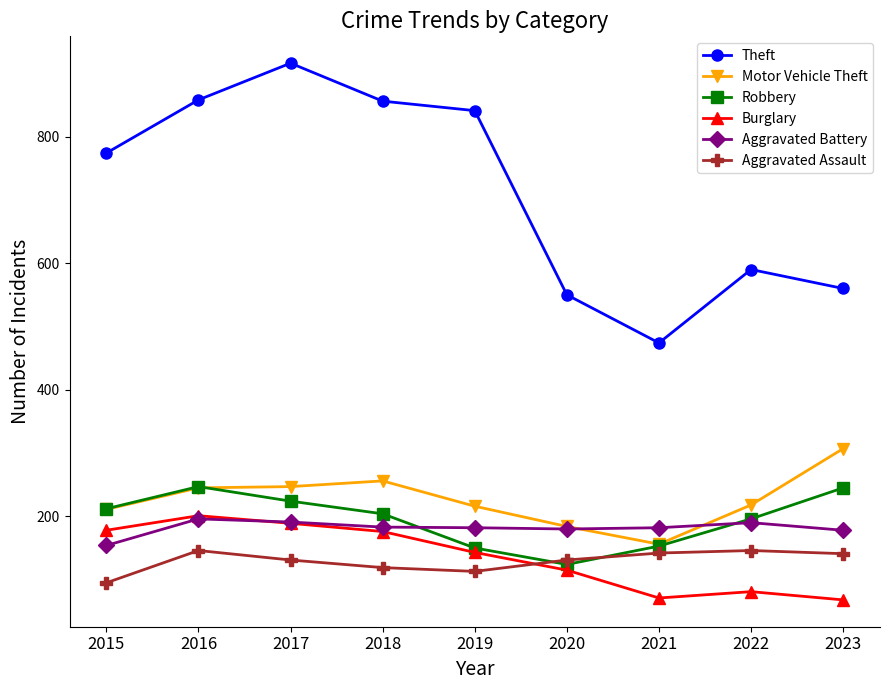

What is the value of the Aggravated Assault point at the 5th from the left?

113